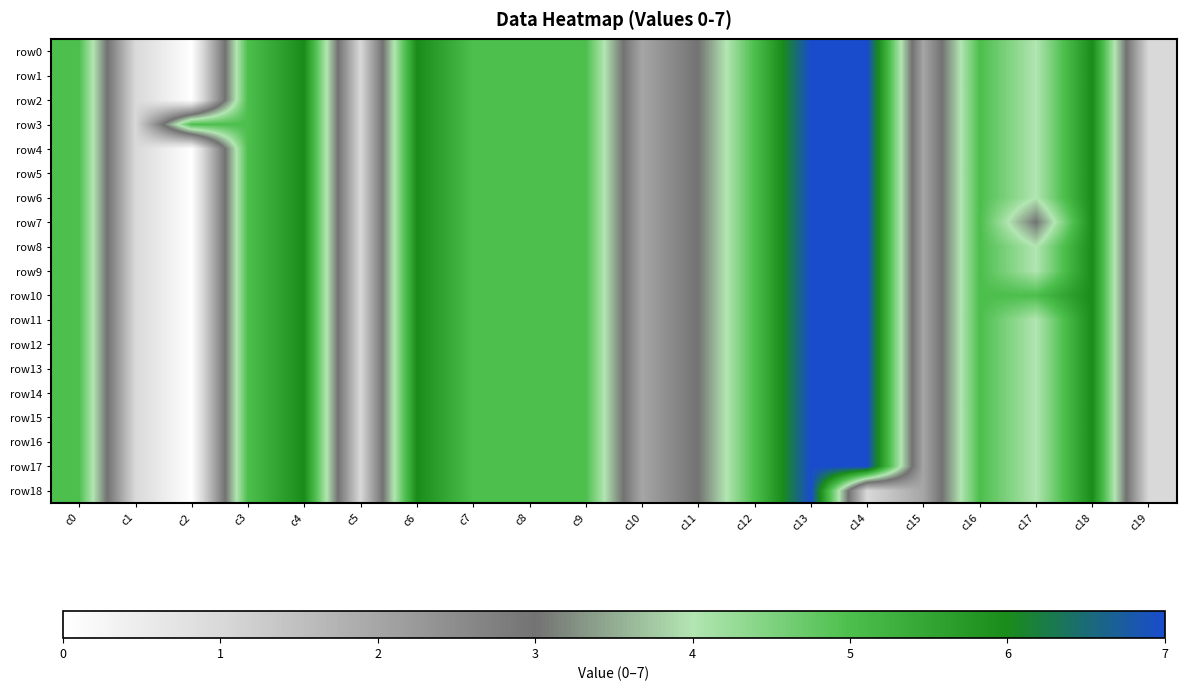

Reading left to right, transcribe all the data shown in this chart.

row0: c0=5	c1=1	c2=0	c3=5	c4=6	c5=1	c6=6	c7=5	c8=5	c9=5	c10=2	c11=3	c12=5	c13=7	c14=7	c15=2	c16=5	c17=4	c18=6	c19=1
row1: c0=5	c1=1	c2=0	c3=5	c4=6	c5=1	c6=6	c7=5	c8=5	c9=5	c10=2	c11=3	c12=5	c13=7	c14=7	c15=2	c16=5	c17=4	c18=6	c19=1
row2: c0=5	c1=1	c2=0	c3=5	c4=6	c5=1	c6=6	c7=5	c8=5	c9=5	c10=2	c11=3	c12=5	c13=7	c14=7	c15=2	c16=5	c17=4	c18=6	c19=1
row3: c0=5	c1=1	c2=5	c3=5	c4=6	c5=1	c6=6	c7=5	c8=5	c9=5	c10=2	c11=3	c12=5	c13=7	c14=7	c15=2	c16=5	c17=4	c18=6	c19=1
row4: c0=5	c1=1	c2=0	c3=5	c4=6	c5=1	c6=6	c7=5	c8=5	c9=5	c10=2	c11=3	c12=5	c13=7	c14=7	c15=2	c16=5	c17=4	c18=6	c19=1
row5: c0=5	c1=1	c2=0	c3=5	c4=6	c5=1	c6=6	c7=5	c8=5	c9=5	c10=2	c11=3	c12=5	c13=7	c14=7	c15=2	c16=5	c17=4	c18=6	c19=1
row6: c0=5	c1=1	c2=0	c3=5	c4=6	c5=1	c6=6	c7=5	c8=5	c9=5	c10=2	c11=3	c12=5	c13=7	c14=7	c15=2	c16=5	c17=4	c18=6	c19=1
row7: c0=5	c1=1	c2=0	c3=5	c4=6	c5=1	c6=6	c7=5	c8=5	c9=5	c10=2	c11=3	c12=5	c13=7	c14=7	c15=2	c16=5	c17=3	c18=6	c19=1
row8: c0=5	c1=1	c2=0	c3=5	c4=6	c5=1	c6=6	c7=5	c8=5	c9=5	c10=2	c11=3	c12=5	c13=7	c14=7	c15=2	c16=5	c17=4	c18=6	c19=1
row9: c0=5	c1=1	c2=0	c3=5	c4=6	c5=1	c6=6	c7=5	c8=5	c9=5	c10=2	c11=3	c12=5	c13=7	c14=7	c15=2	c16=5	c17=4	c18=6	c19=1
row10: c0=5	c1=1	c2=0	c3=5	c4=6	c5=1	c6=6	c7=5	c8=5	c9=5	c10=2	c11=3	c12=5	c13=7	c14=7	c15=2	c16=5	c17=5	c18=6	c19=1
row11: c0=5	c1=1	c2=0	c3=5	c4=6	c5=1	c6=6	c7=5	c8=5	c9=5	c10=2	c11=3	c12=5	c13=7	c14=7	c15=2	c16=5	c17=4	c18=6	c19=1
row12: c0=5	c1=1	c2=0	c3=5	c4=6	c5=1	c6=6	c7=5	c8=5	c9=5	c10=2	c11=3	c12=5	c13=7	c14=7	c15=2	c16=5	c17=4	c18=6	c19=1
row13: c0=5	c1=1	c2=0	c3=5	c4=6	c5=1	c6=6	c7=5	c8=5	c9=5	c10=2	c11=3	c12=5	c13=7	c14=7	c15=2	c16=5	c17=4	c18=6	c19=1
row14: c0=5	c1=1	c2=0	c3=5	c4=6	c5=1	c6=6	c7=5	c8=5	c9=5	c10=2	c11=3	c12=5	c13=7	c14=7	c15=2	c16=5	c17=4	c18=6	c19=1
row15: c0=5	c1=1	c2=0	c3=5	c4=6	c5=1	c6=6	c7=5	c8=5	c9=5	c10=2	c11=3	c12=5	c13=7	c14=7	c15=2	c16=5	c17=4	c18=6	c19=1
row16: c0=5	c1=1	c2=0	c3=5	c4=6	c5=1	c6=6	c7=5	c8=5	c9=5	c10=2	c11=3	c12=5	c13=7	c14=7	c15=2	c16=5	c17=4	c18=6	c19=1
row17: c0=5	c1=1	c2=0	c3=5	c4=6	c5=1	c6=6	c7=5	c8=5	c9=5	c10=2	c11=3	c12=5	c13=7	c14=7	c15=2	c16=5	c17=4	c18=6	c19=1
row18: c0=5	c1=1	c2=0	c3=5	c4=6	c5=1	c6=6	c7=5	c8=5	c9=5	c10=2	c11=3	c12=5	c13=7	c14=1	c15=2	c16=5	c17=4	c18=6	c19=1